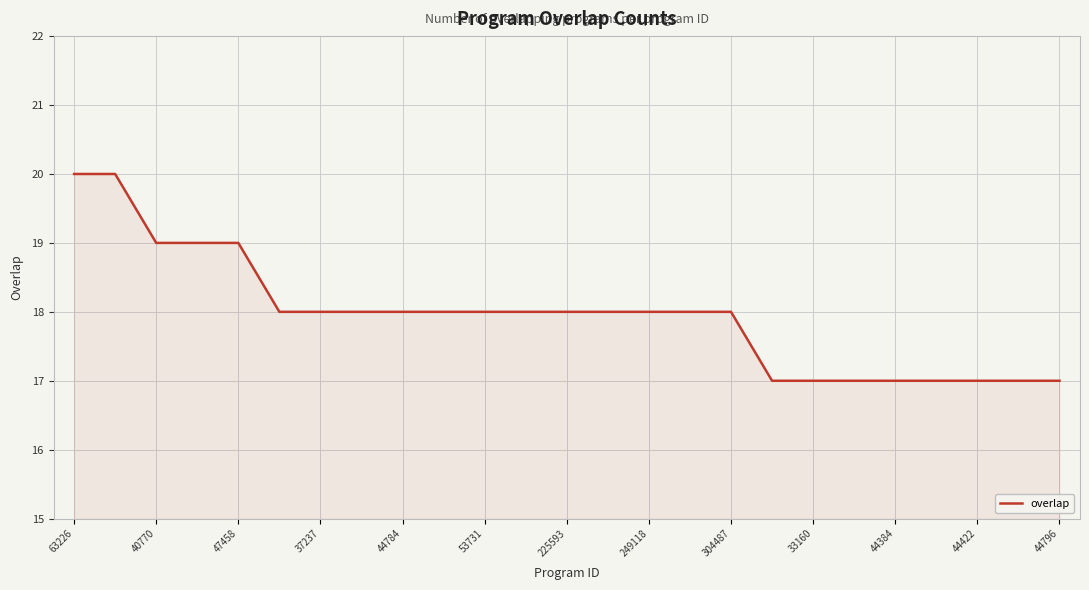

What is the smallest value displayed?

17